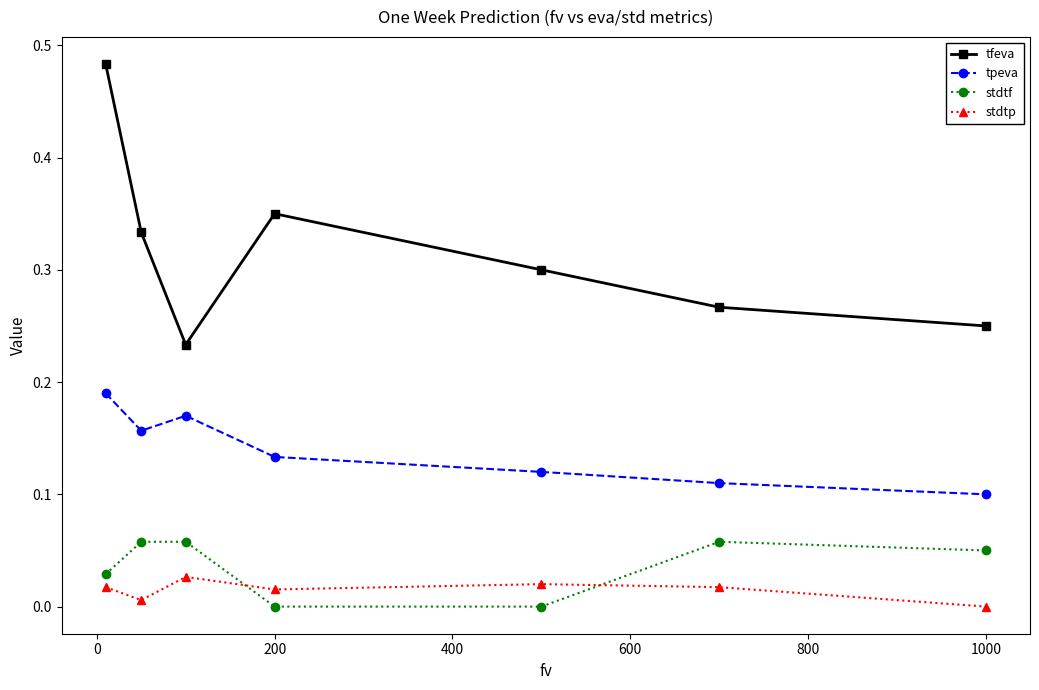

Which series has the largest total across all categories?

tfeva